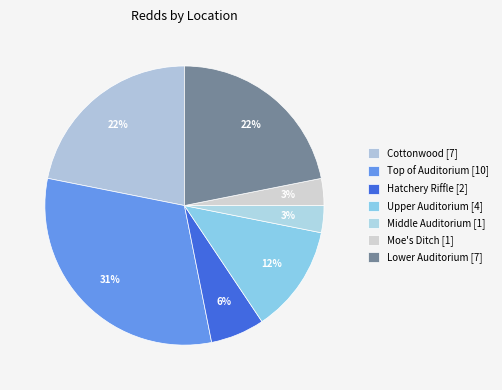

How many slices are in this pie chart?

7